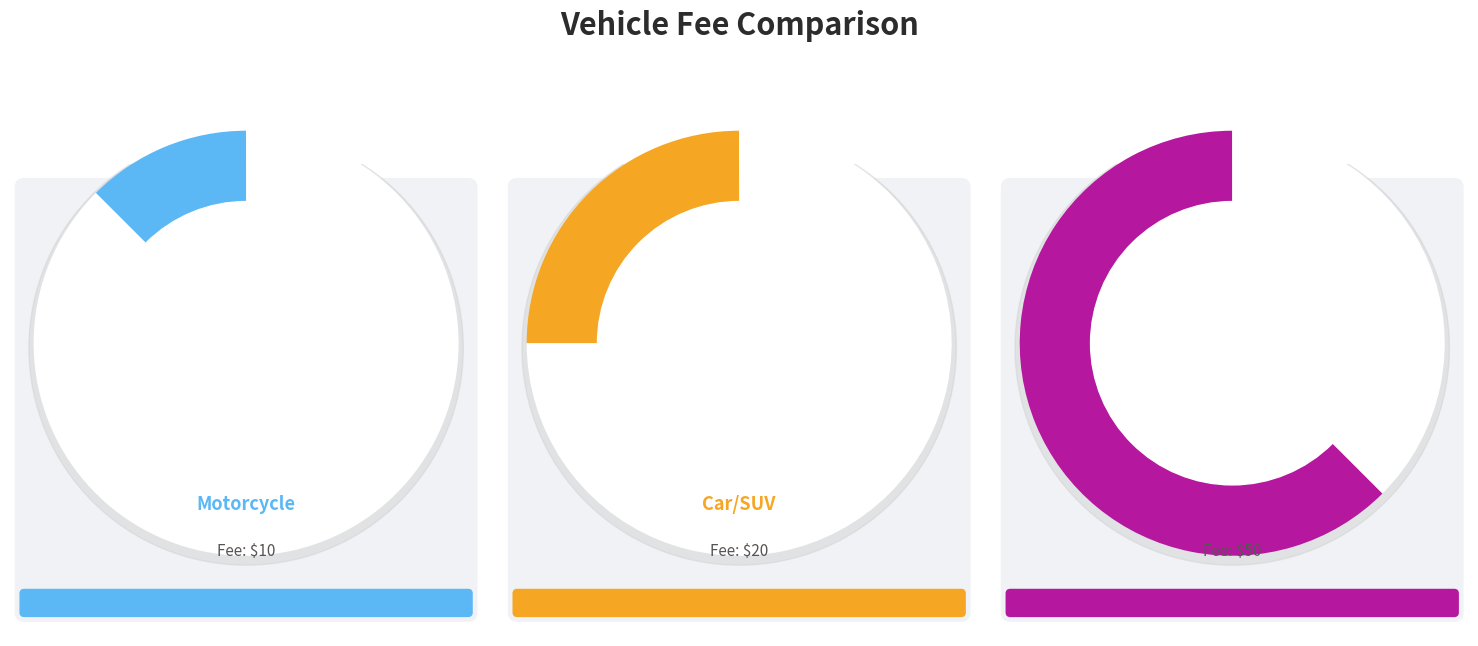

Do Car/SUV and Motorcycle together represent more than half of the pie?

No